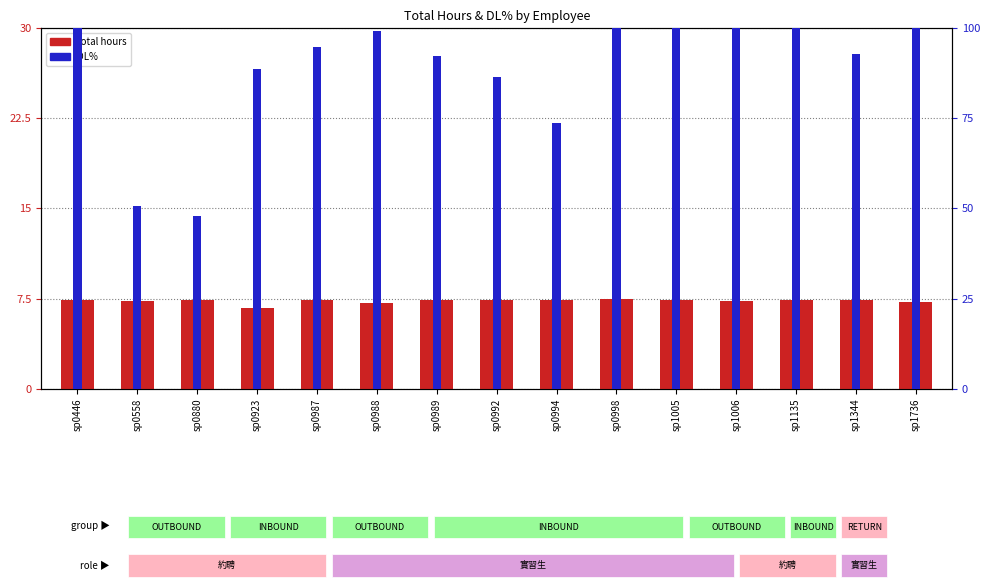

Reading left to right, what are all the values shown in this chart?

total hours: 7.4	7.3	7.4	6.7	7.4	7.1	7.4	7.4	7.4	7.5	7.3	7.3	7.4	7.4	7.2
DL% (scaled): 10.0	5.1	4.8	8.9	9.5	9.9	9.2	8.6	7.4	10.0	10.0	10.0	10.0	9.3	10.0